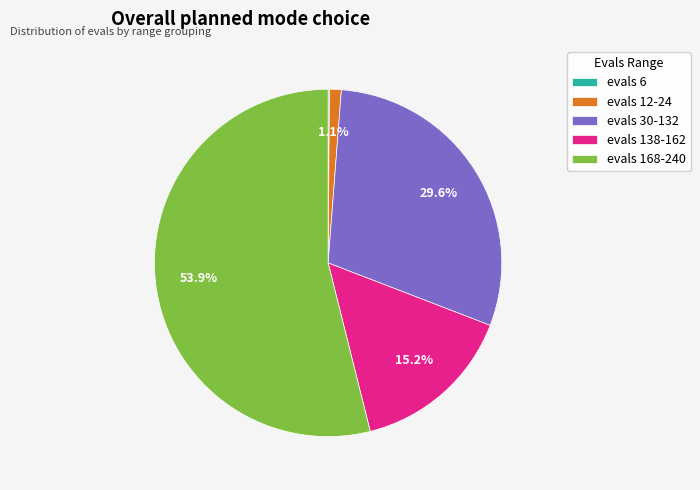

Which has a higher value, evals 138-162 or evals 168-240?

evals 168-240